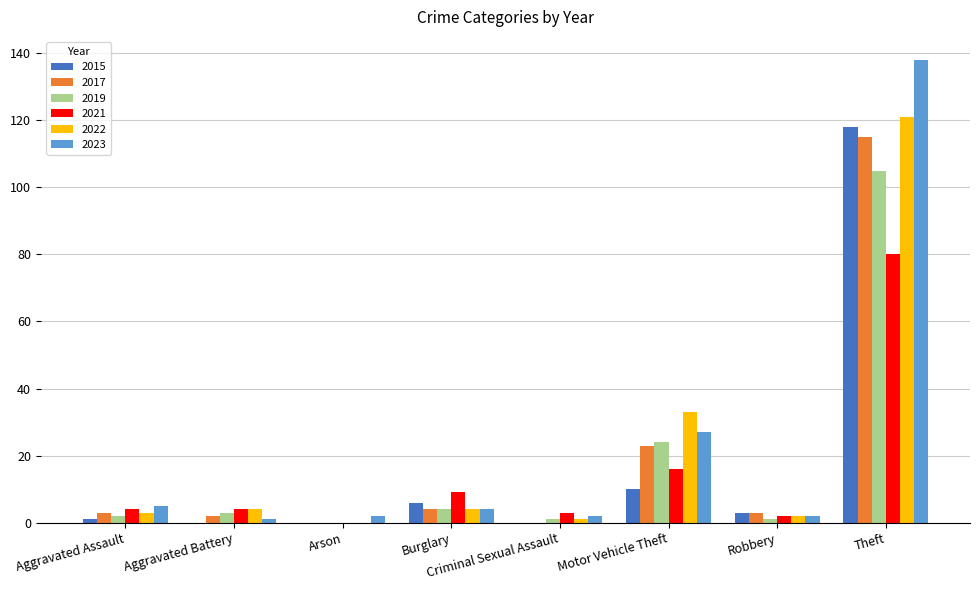

Reading left to right, transcribe all the data shown in this chart.

2015: 1	0	0	6	0	10	3	118
2017: 3	2	0	4	0	23	3	115
2019: 2	3	0	4	1	24	1	105
2021: 4	4	0	9	3	16	2	80
2022: 3	4	0	4	1	33	2	121
2023: 5	1	2	4	2	27	2	138